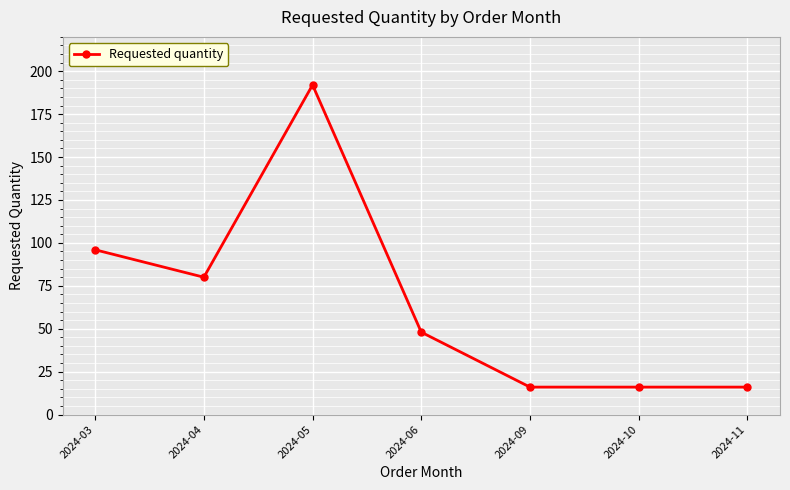

True or false: the data has more than 0 interior local peaks.

True